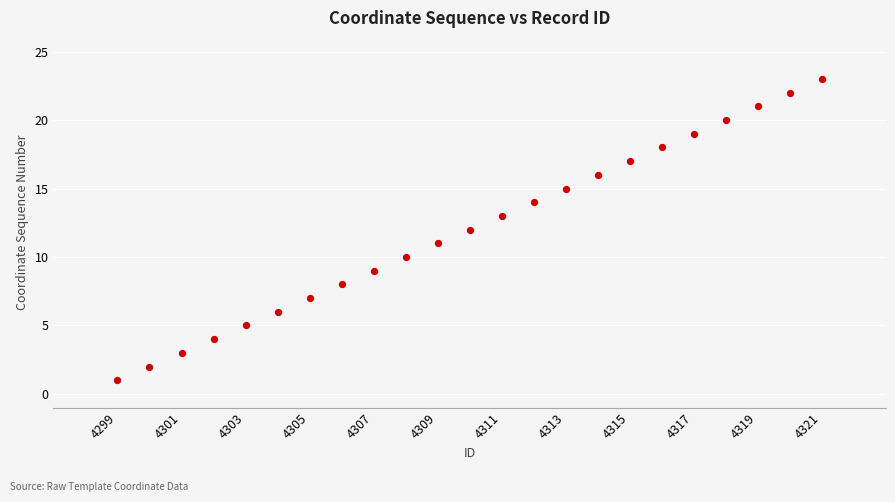

What is the range of Y values (max minus min)?

22